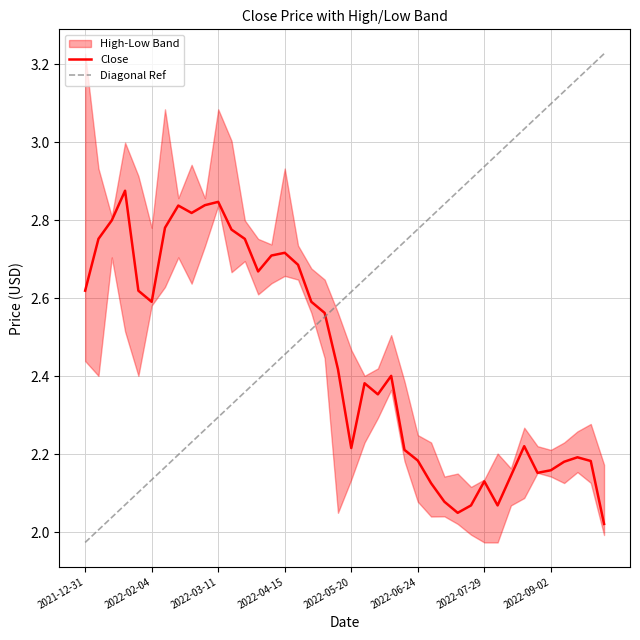

True or false: Close and Diagonal Ref intersect in this chart.

True